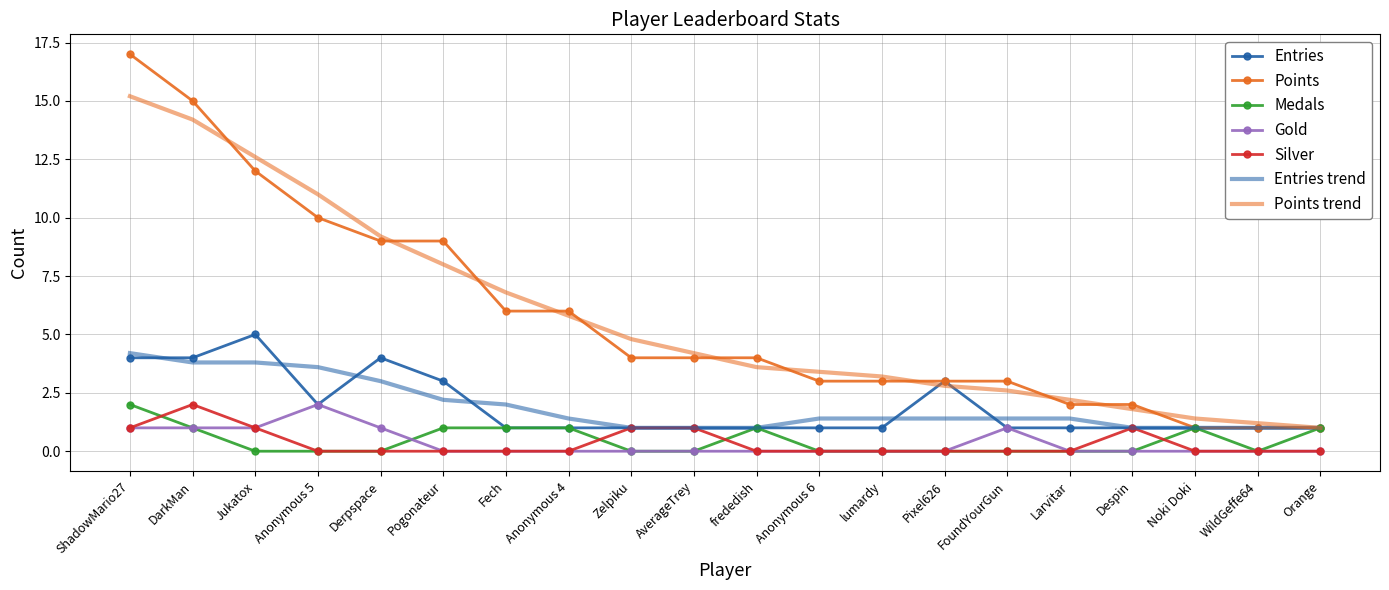

What is the difference between the maximum and minimum values in the Points series?

16.0